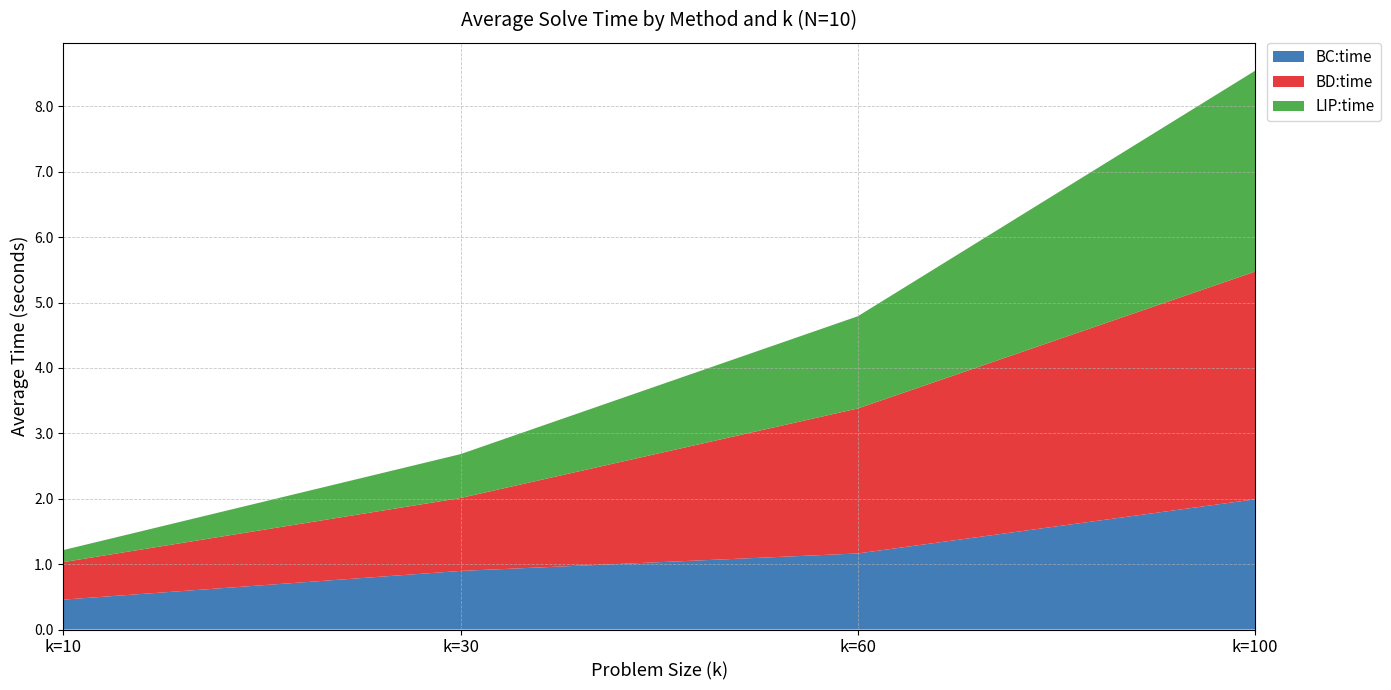

Reading left to right, what are all the values shown in this chart?

BC:time: k=10=0.5	k=30=0.9	k=60=1.2	k=100=2.0
BD:time: k=10=0.6	k=30=1.1	k=60=2.2	k=100=3.5
LIP:time: k=10=0.2	k=30=0.7	k=60=1.4	k=100=3.1